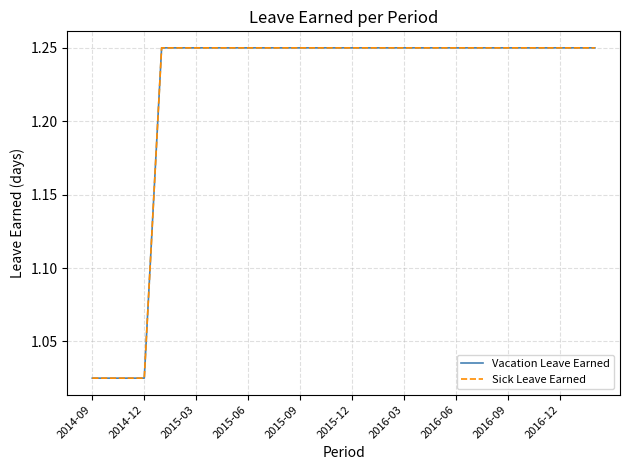

Which category has the highest value in the Sick Leave Earned series?

2015-09